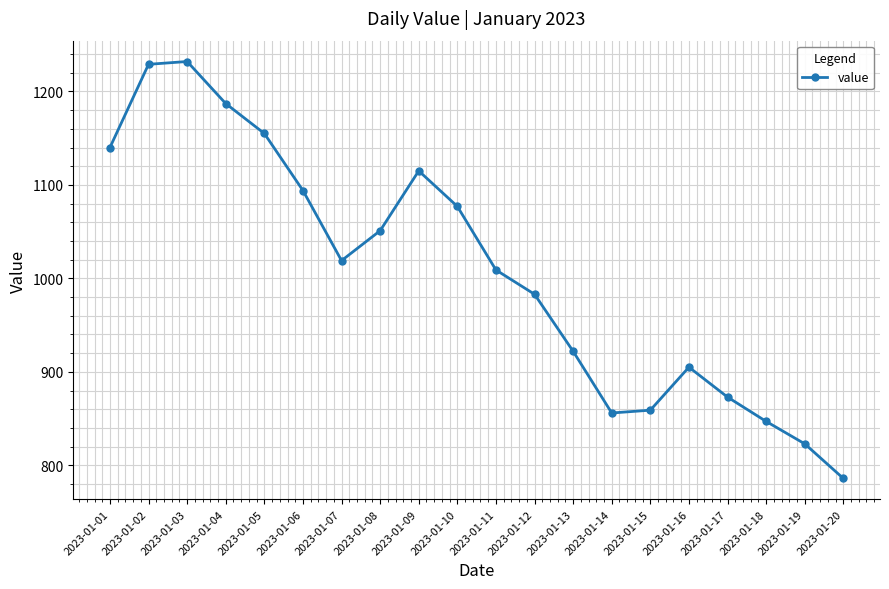

How many series are shown in this chart?

1